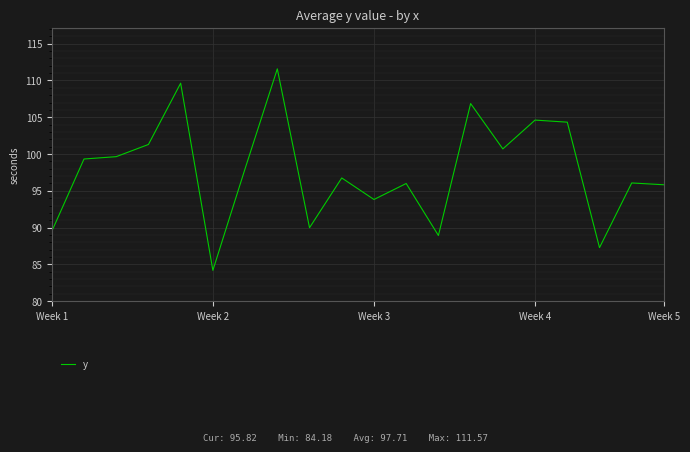

What is the difference between the maximum and minimum values?

27.4